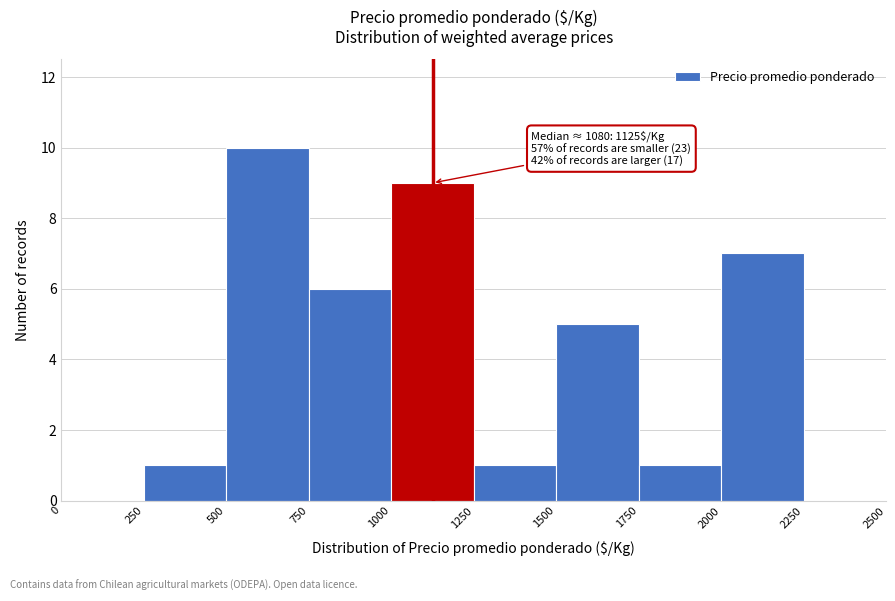

Over which range of the x-axis is the bar tallest?

500 to 750